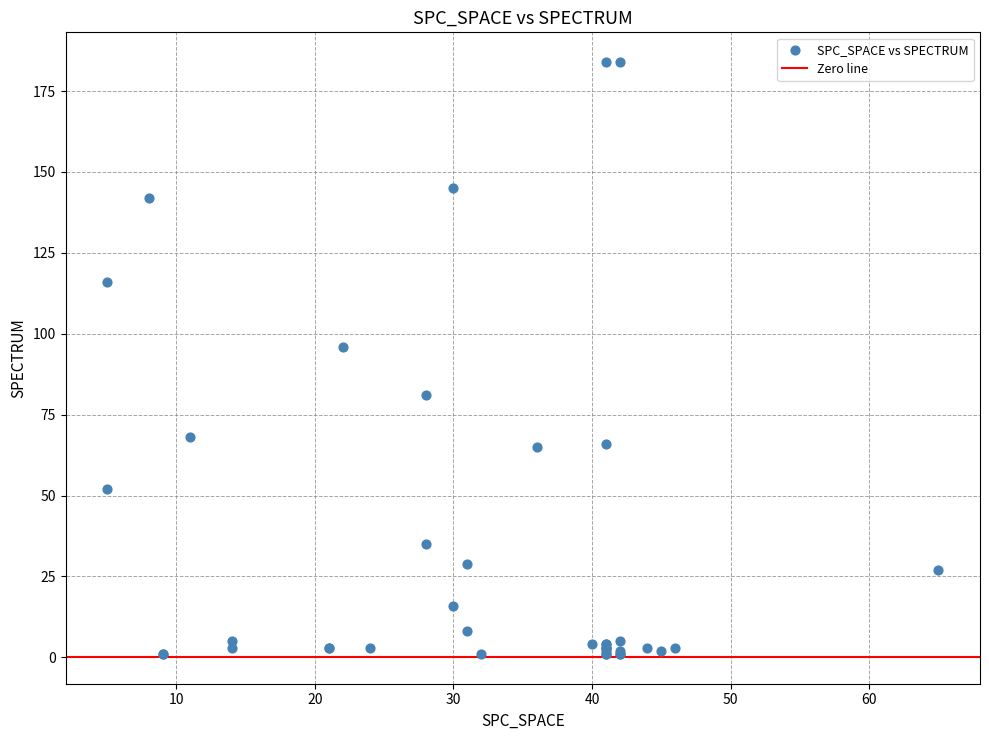

What Y value in the scatter plot is closest to 92?

96